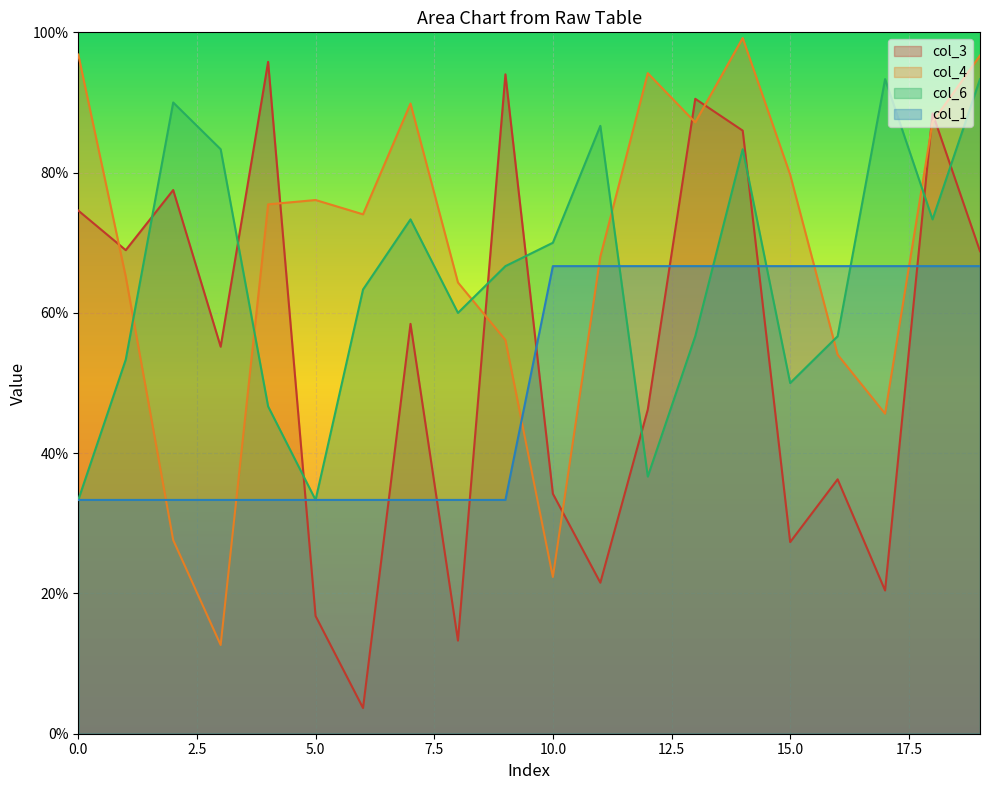

What is the value of the col_3 point at the 12th from the left?

0.2